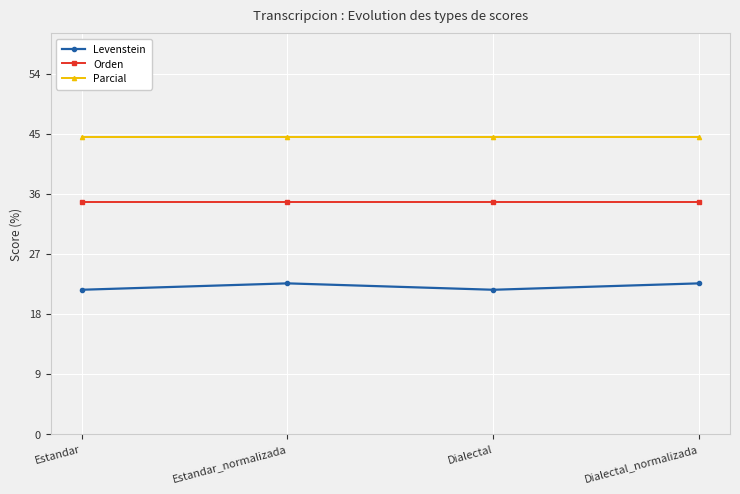

What is the difference between the highest and lowest values at Dialectal_normalizada?

21.9